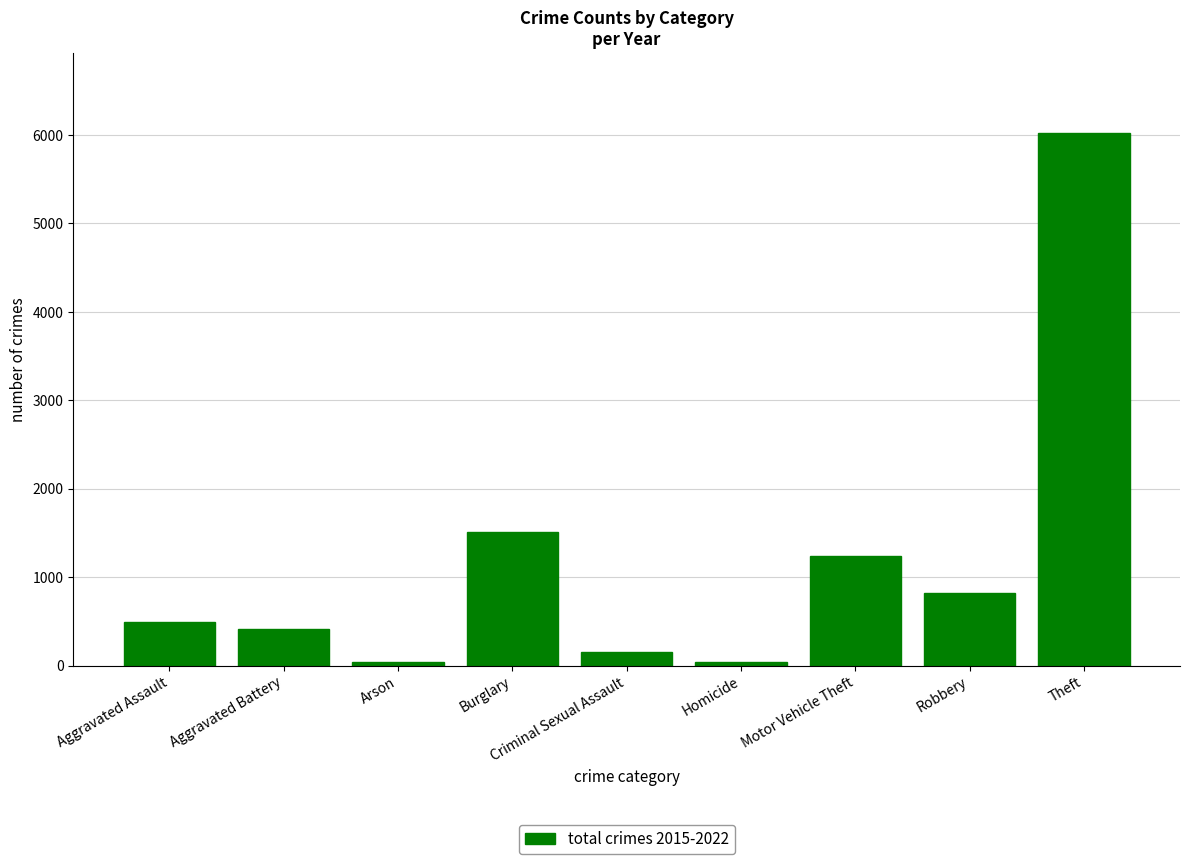

What is the sum of the values at Theft and Motor Vehicle Theft?

7260